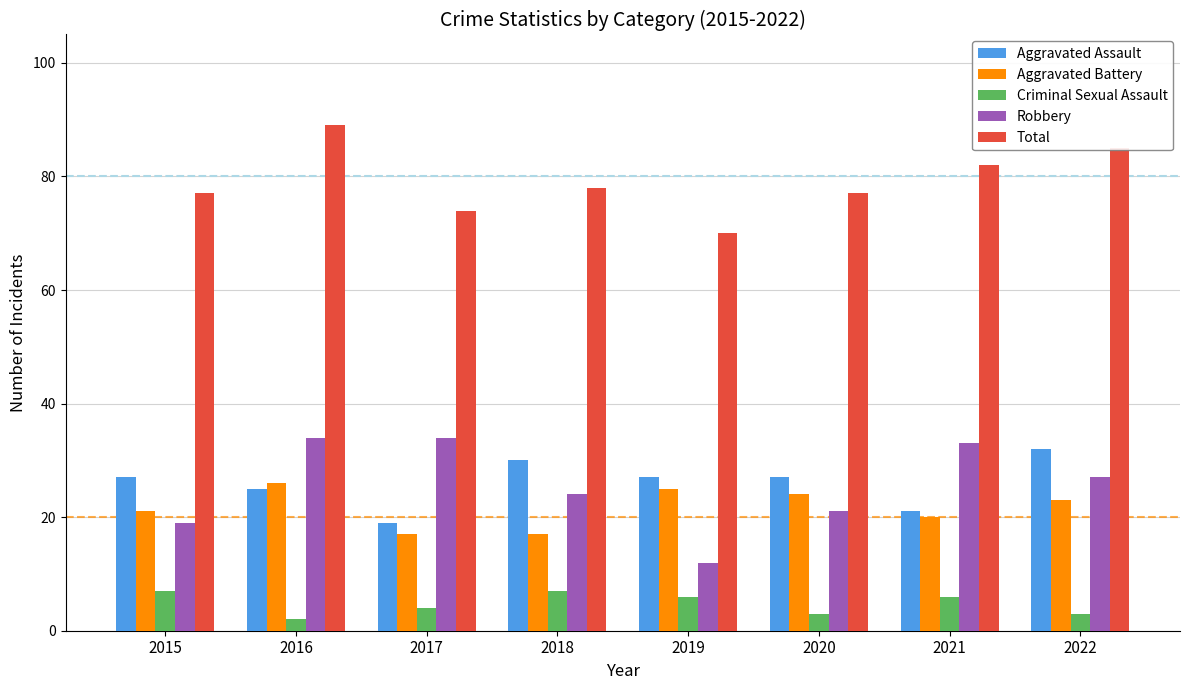

Is the value of Aggravated Assault at 2021 greater than the value of Criminal Sexual Assault at 2022?

Yes